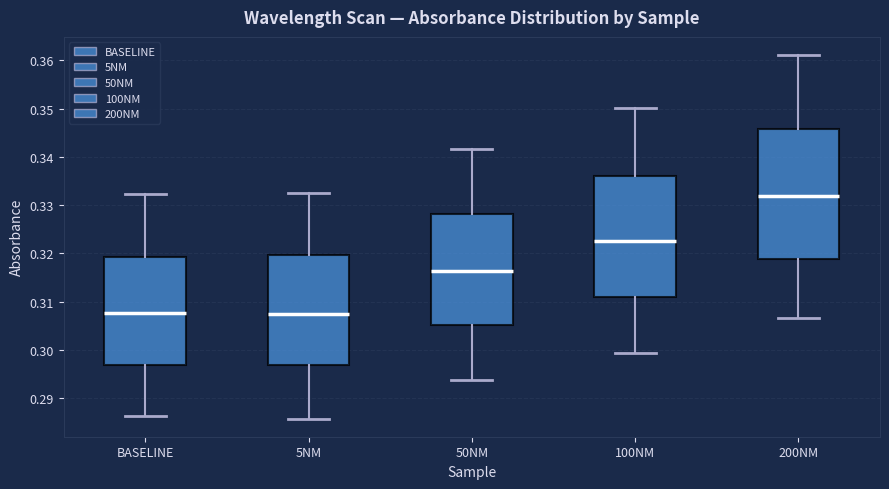

Comparing the boxes themselves (not the whiskers), which one is the tallest?

200NM